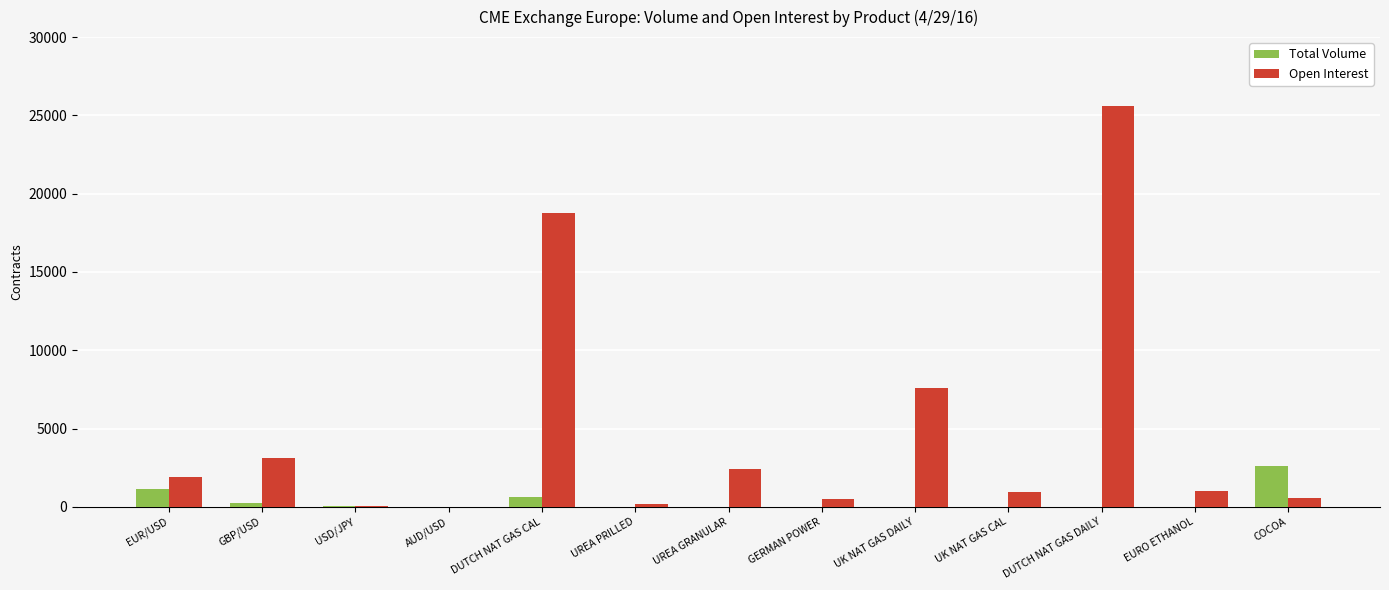

Which series has the largest total across all categories?

Open Interest